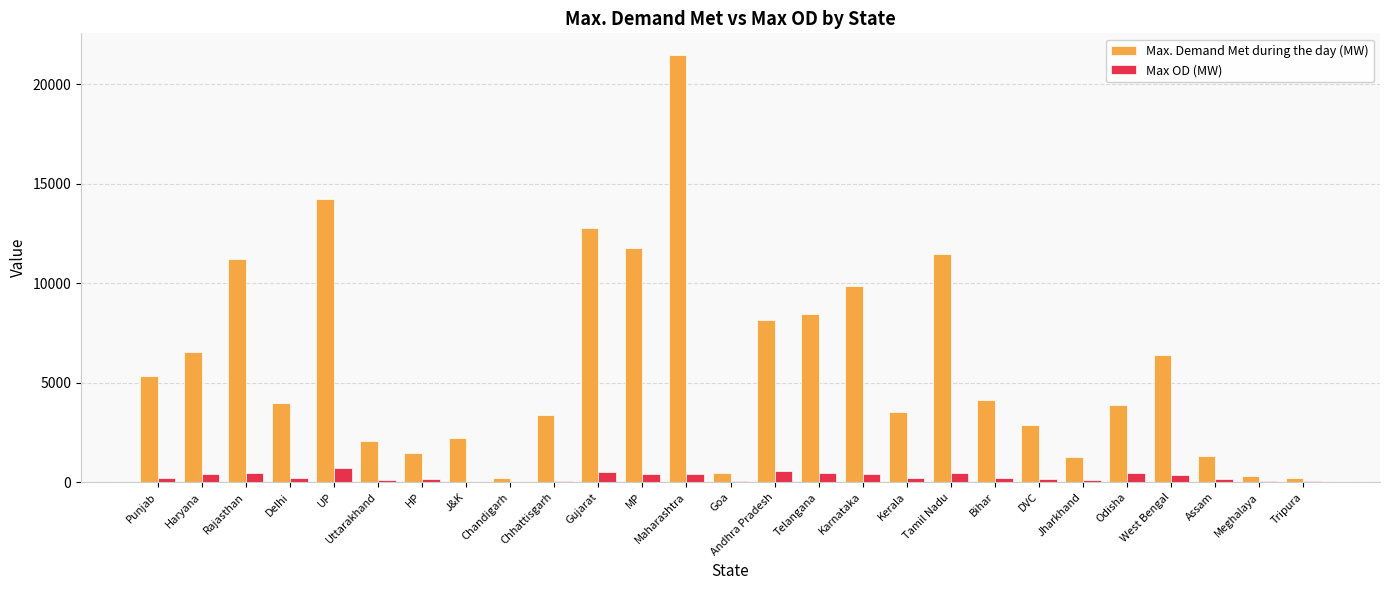

At which label does Max. Demand Met during the day (MW) reach its peak?

Maharashtra